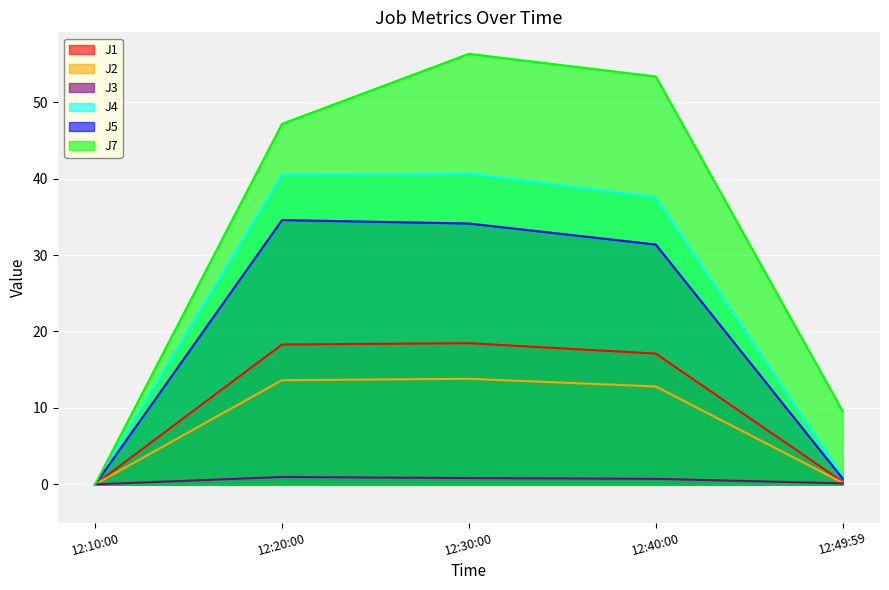

True or false: J2 has a value of 13.8 at 12:30:00.

True